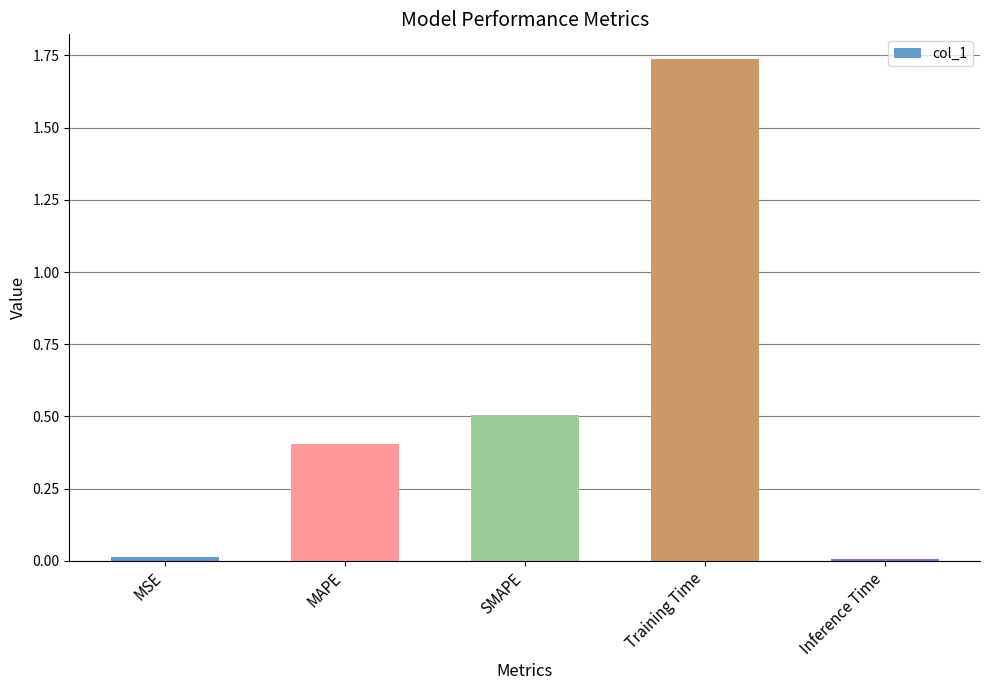

What position from the left is MSE?

1